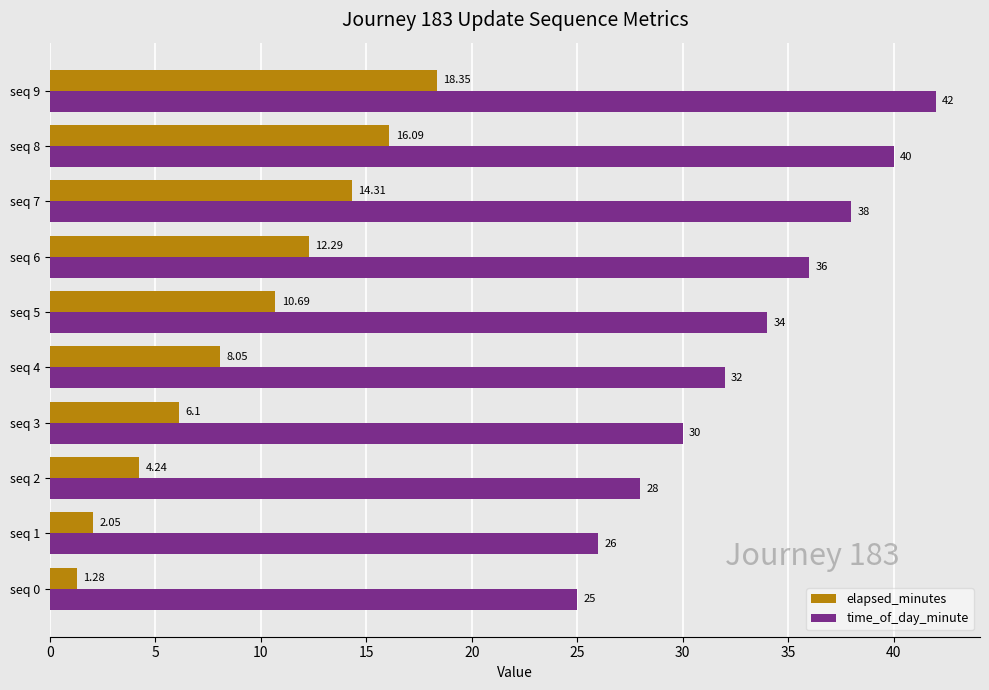

List the labels in order of time_of_day_minute value, smallest first.

seq 0, seq 1, seq 2, seq 3, seq 4, seq 5, seq 6, seq 7, seq 8, seq 9